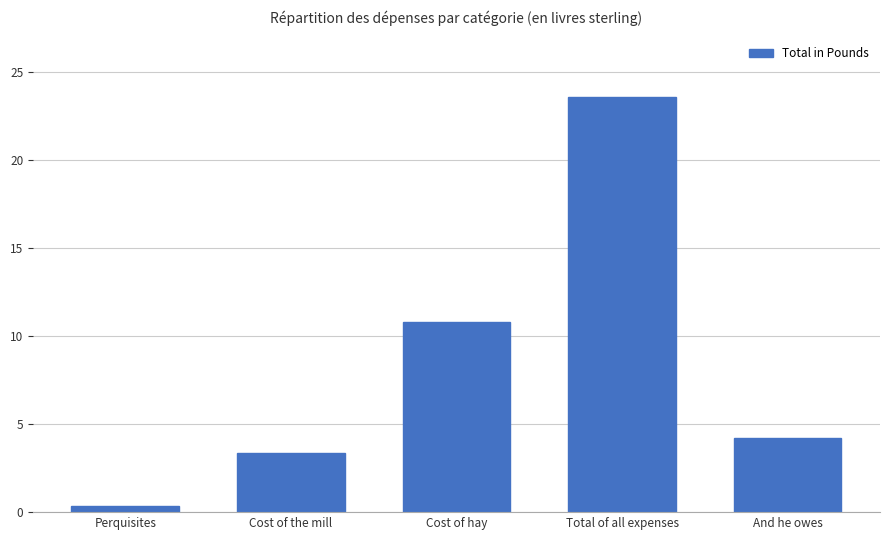

How many data points are less than 4?

2